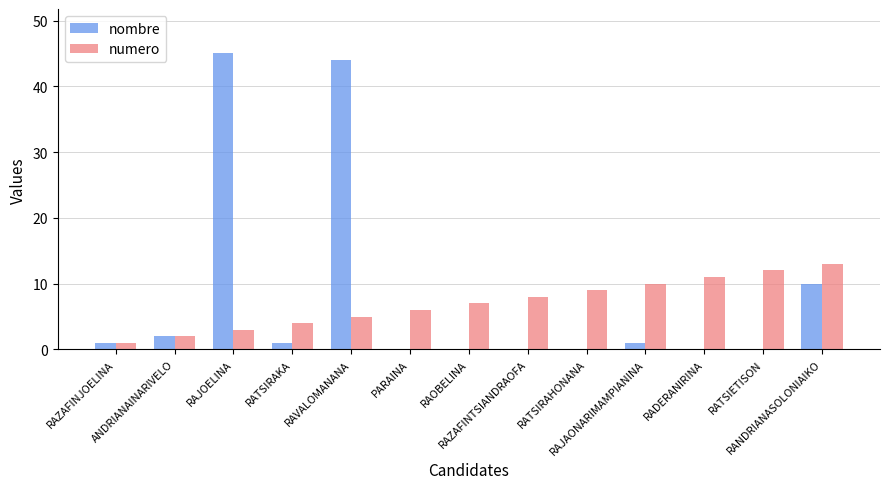

Reading right to left, transcribe all the data shown in this chart.

nombre: 10	0	0	1	0	0	0	0	44	1	45	2	1
numero: 13	12	11	10	9	8	7	6	5	4	3	2	1